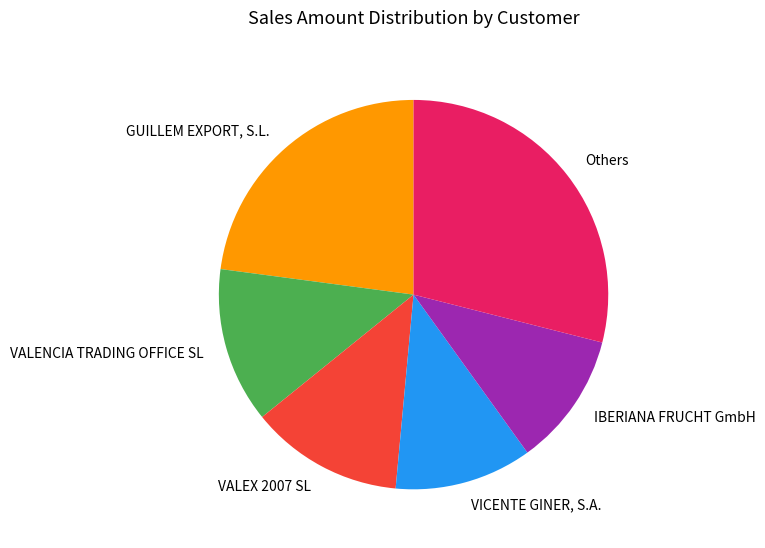

How many segments does this pie chart have?

6